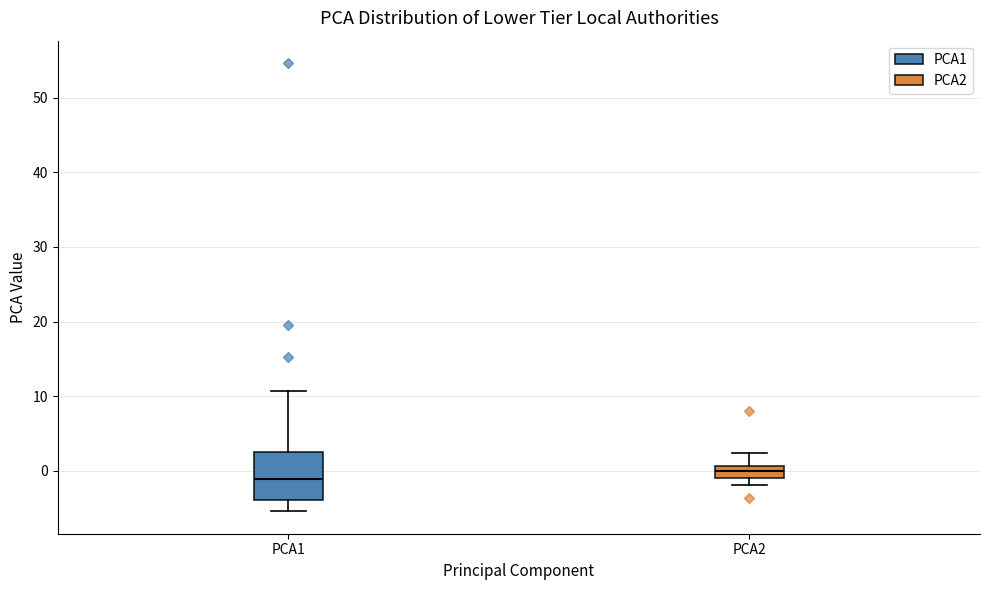

Where is the lower edge of the box for PCA2 on the y-axis? The values are not printed on the chart, so give them approximately, as read against the axis.

-1